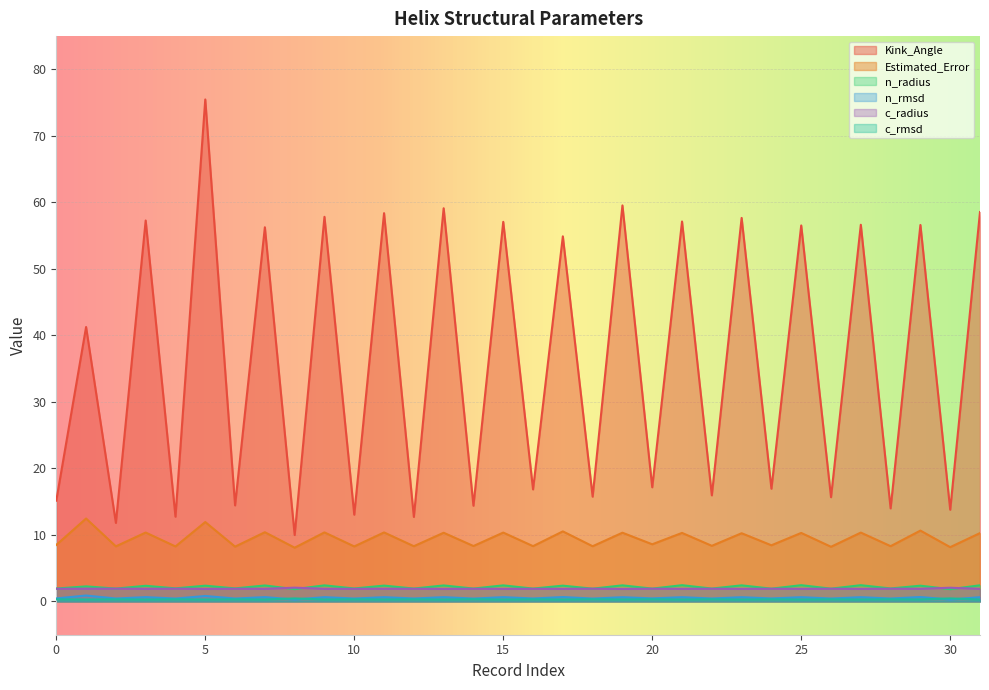

How many lines are shown in the chart?

6